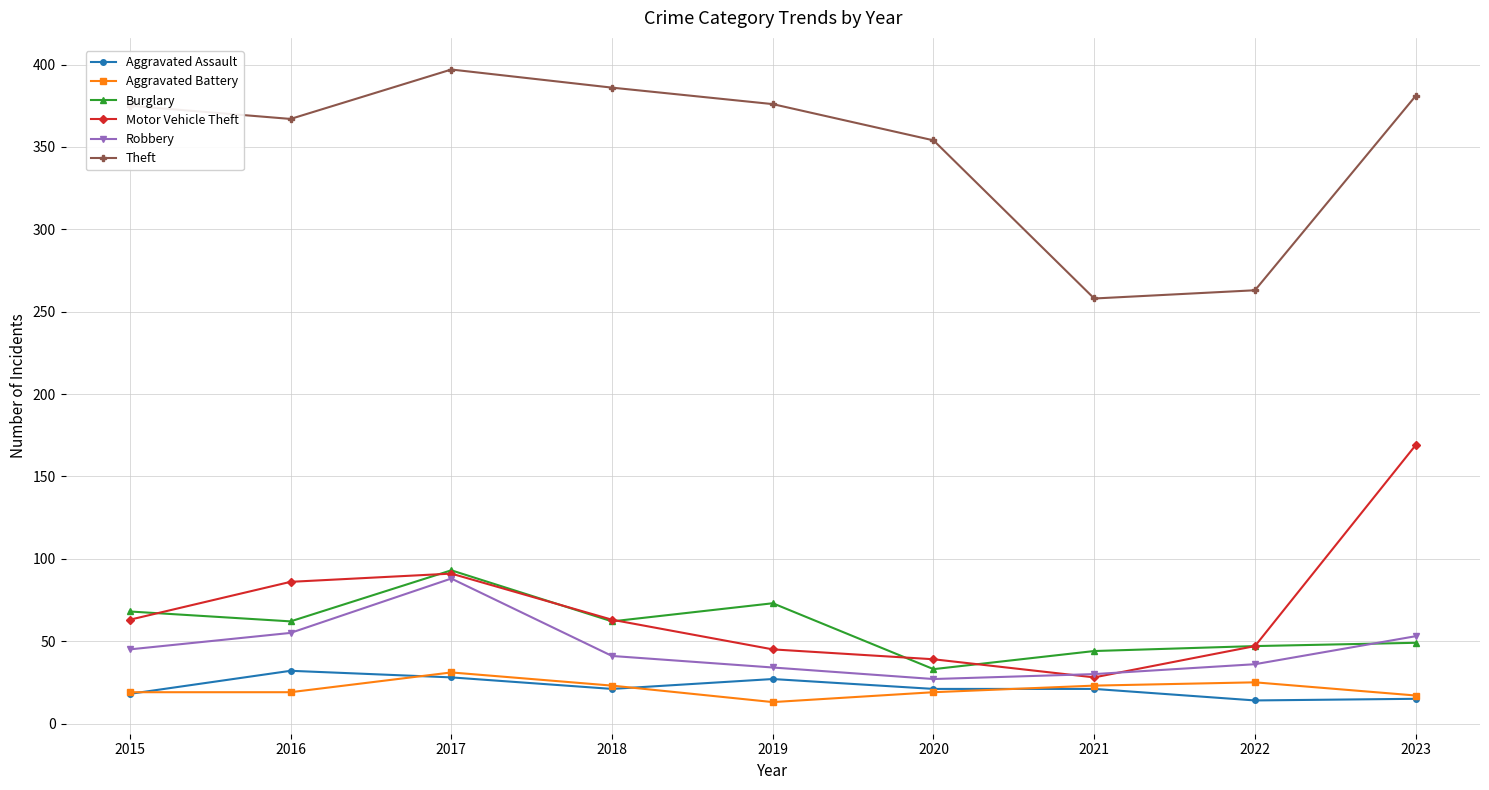

At which category is the sum across all series the highest?

2017